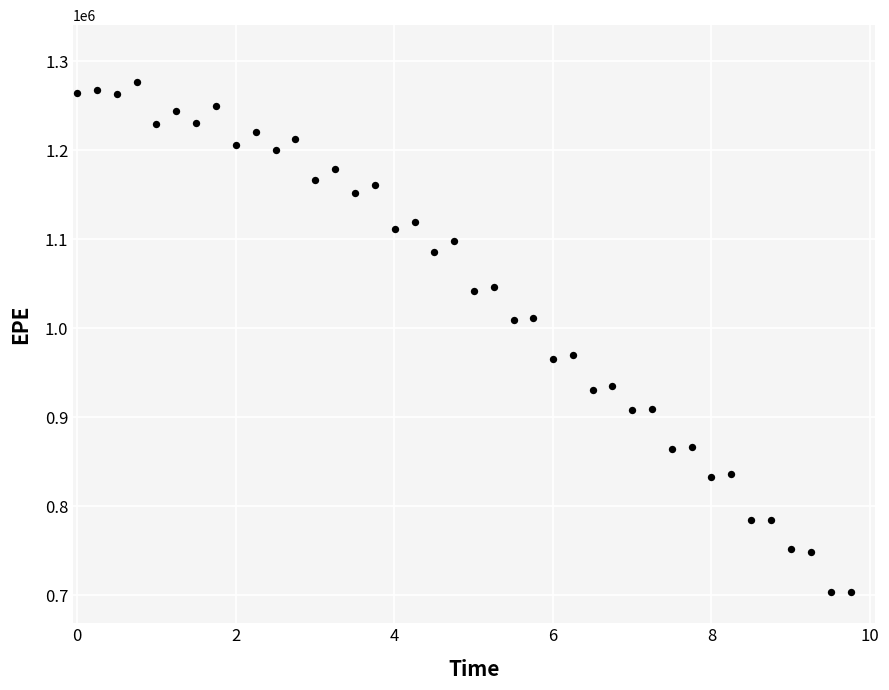

What is the range of X values (max minus min)?

9.8